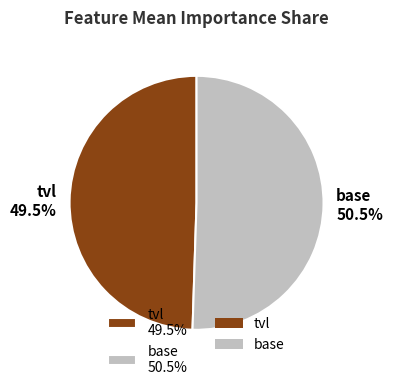

Is base 50.5% the majority of the pie?

Yes